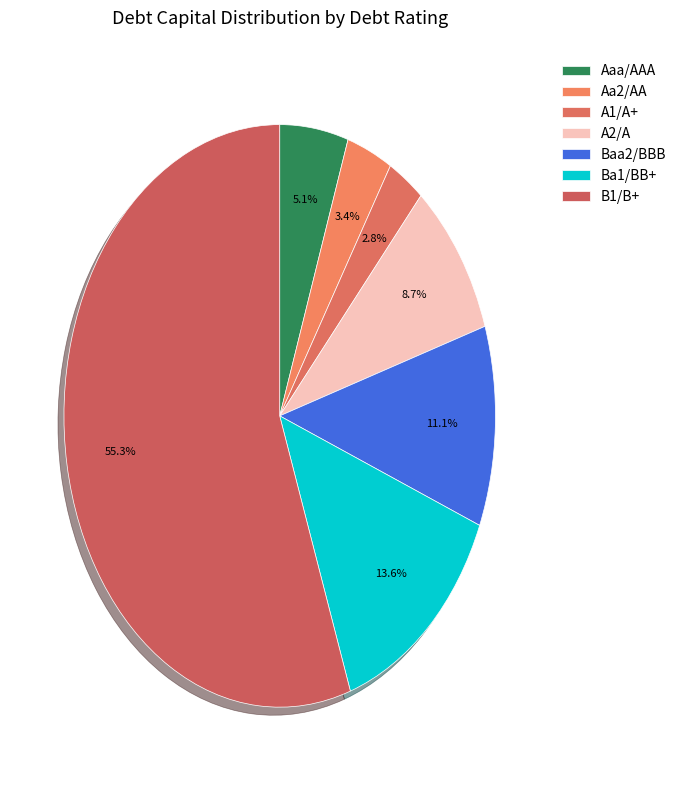

To the nearest percent, what percentage of the pie is Aa2/AA?

3%